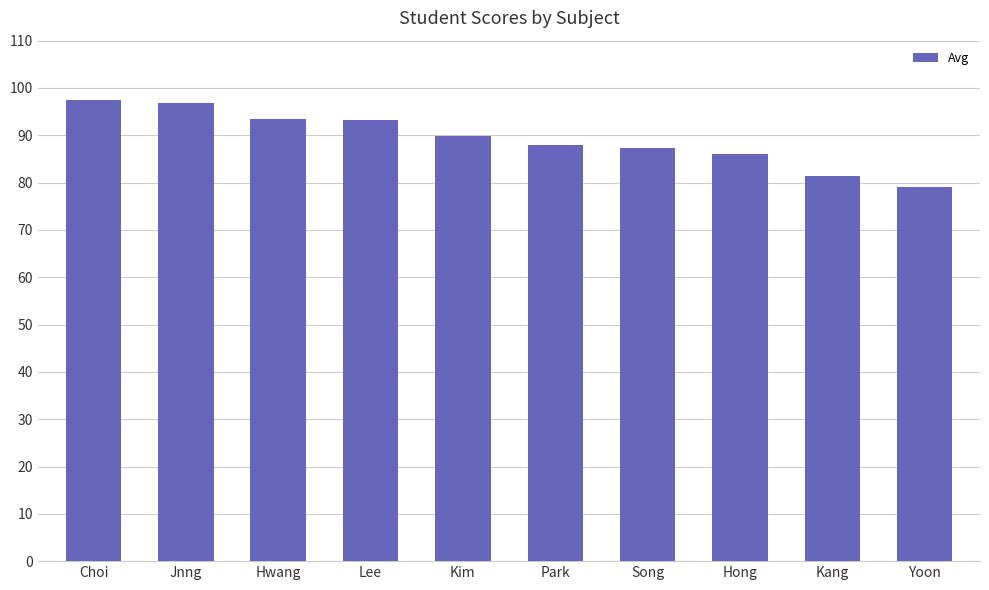

What is the difference between the values at Hwang and Kang?

11.9